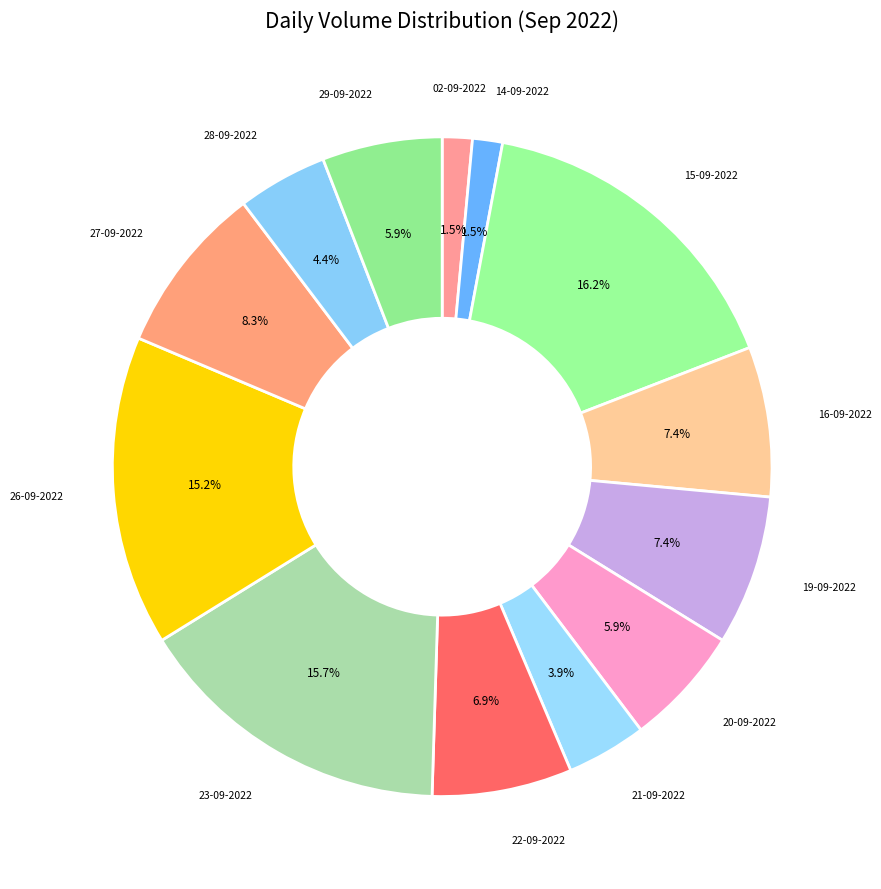

How many slices are in this pie chart?

13